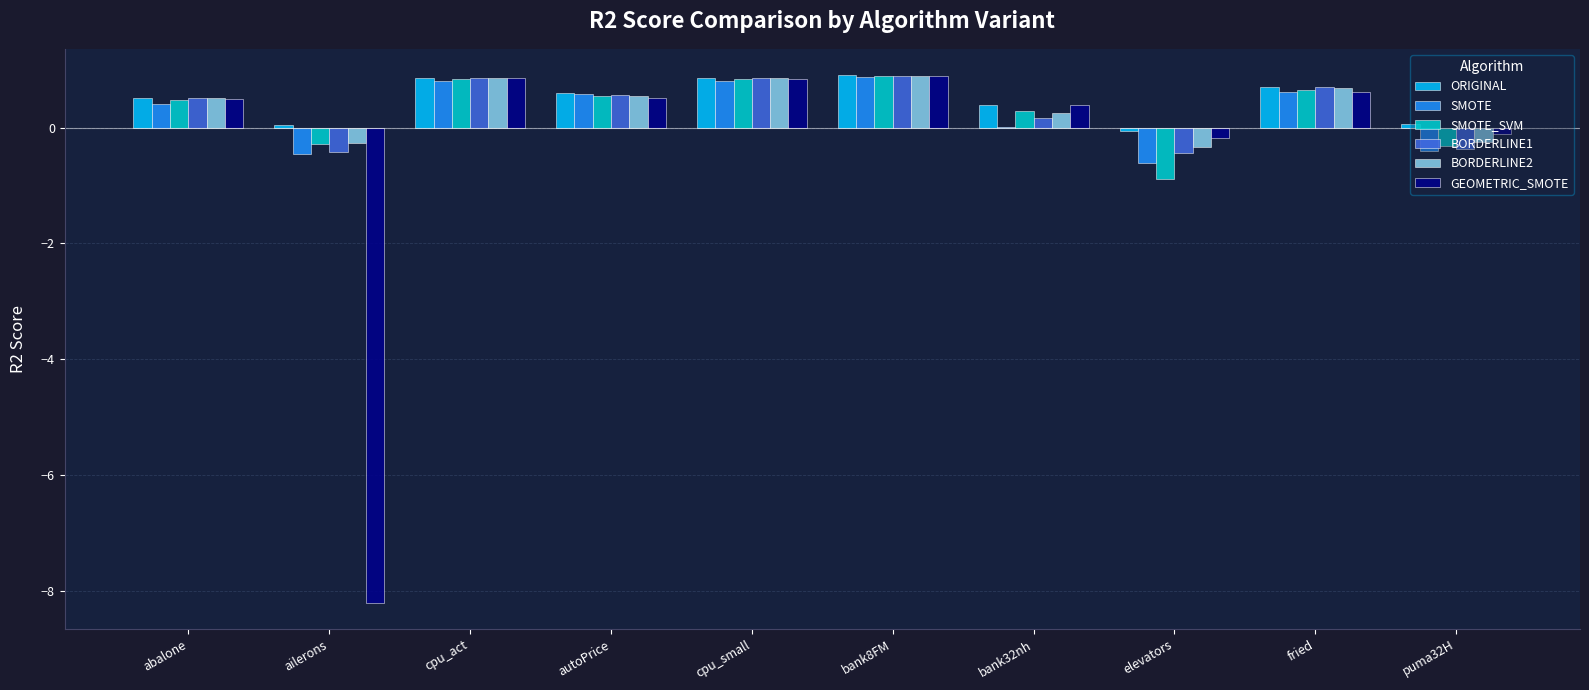

What is the average value of the SMOTE series?

0.3